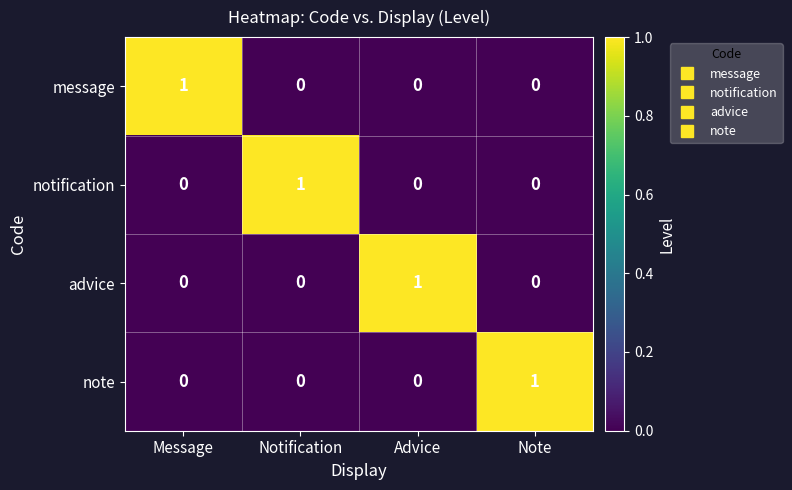

The value of notification at Note is 0. True or false?

True